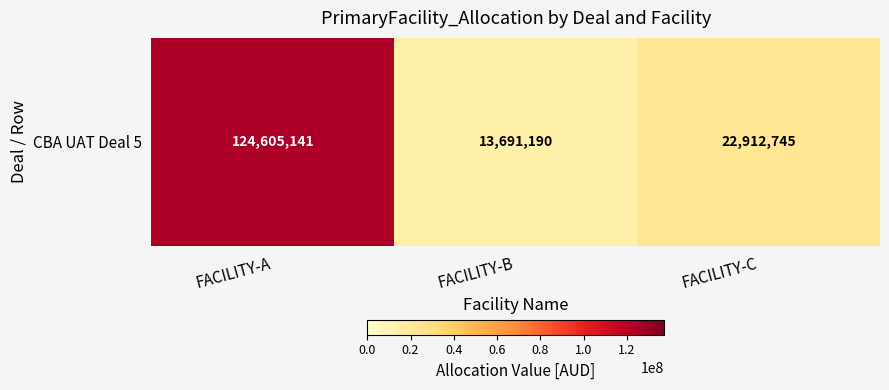

List the labels in order of value, largest first.

FACILITY-A, FACILITY-C, FACILITY-B